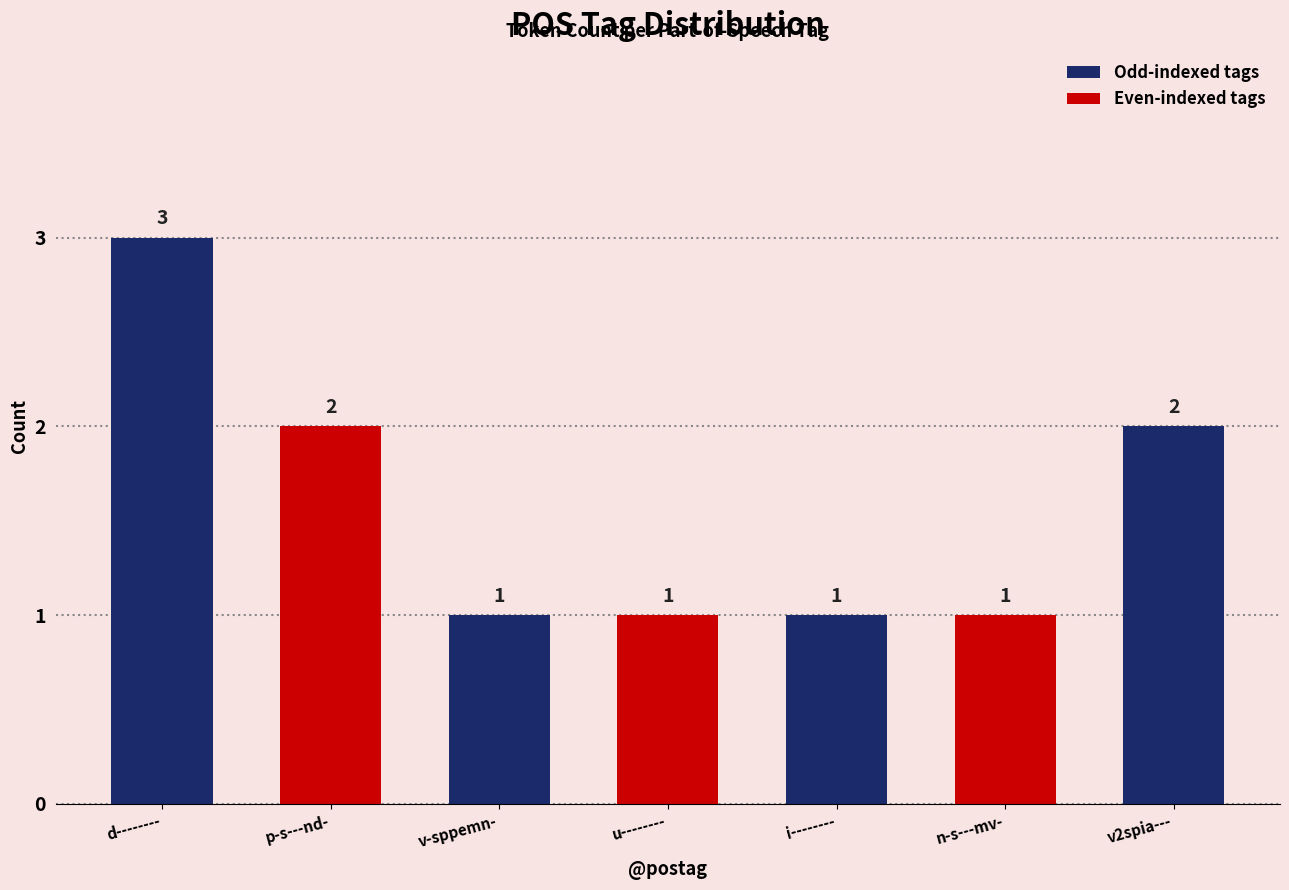

Which has a higher value, p-s---nd- or n-s---mv-?

p-s---nd-